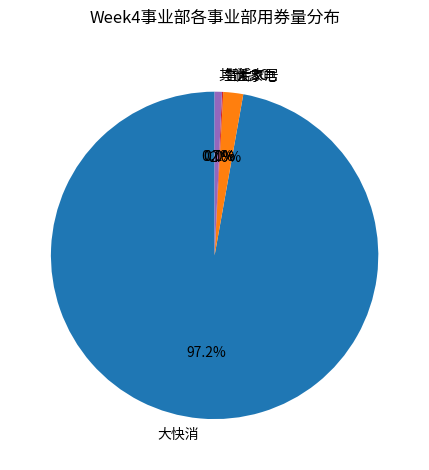

Which slice represents more than half of the pie?

大快消